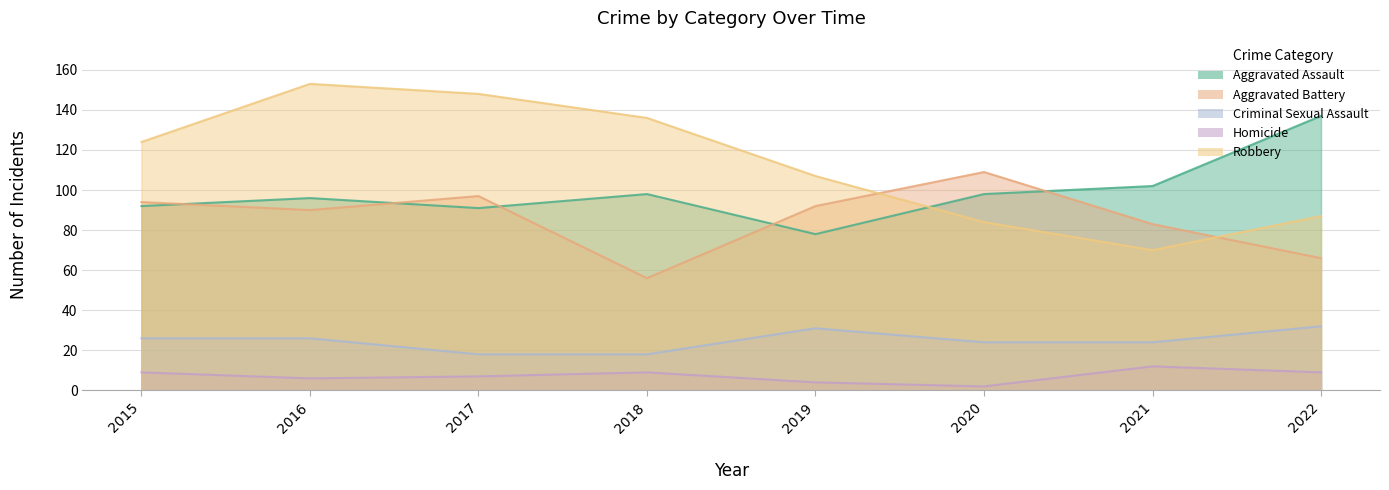

At which category is the sum across all series the highest?

2016